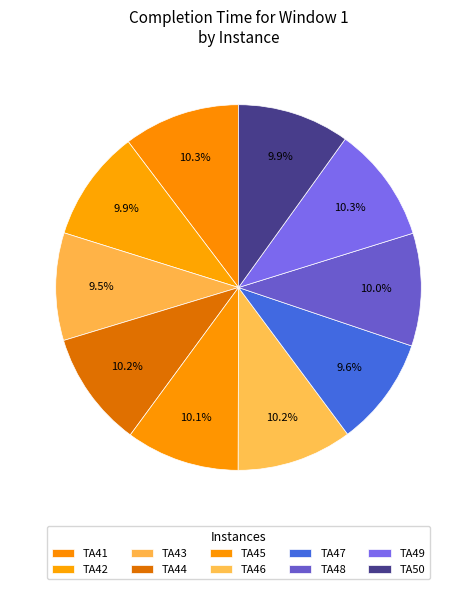

Is it true that TA48 is 20% of the pie?

False